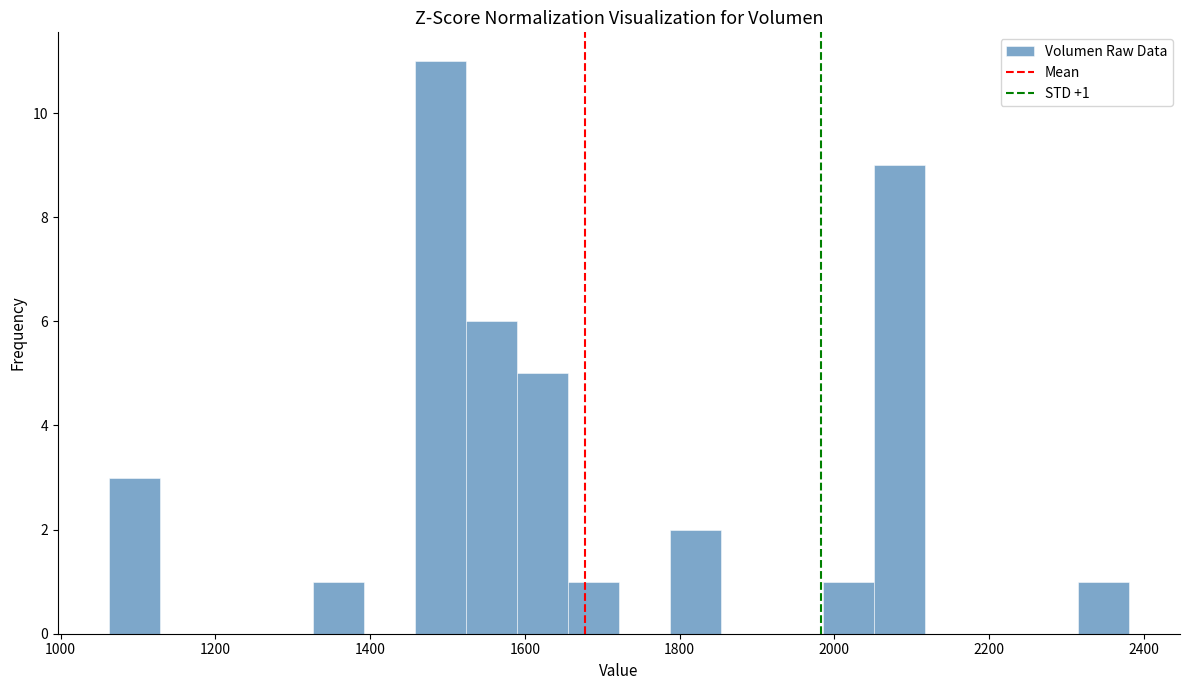

Read against the x-axis, roughly where is the centre of the tallest bar?

1500